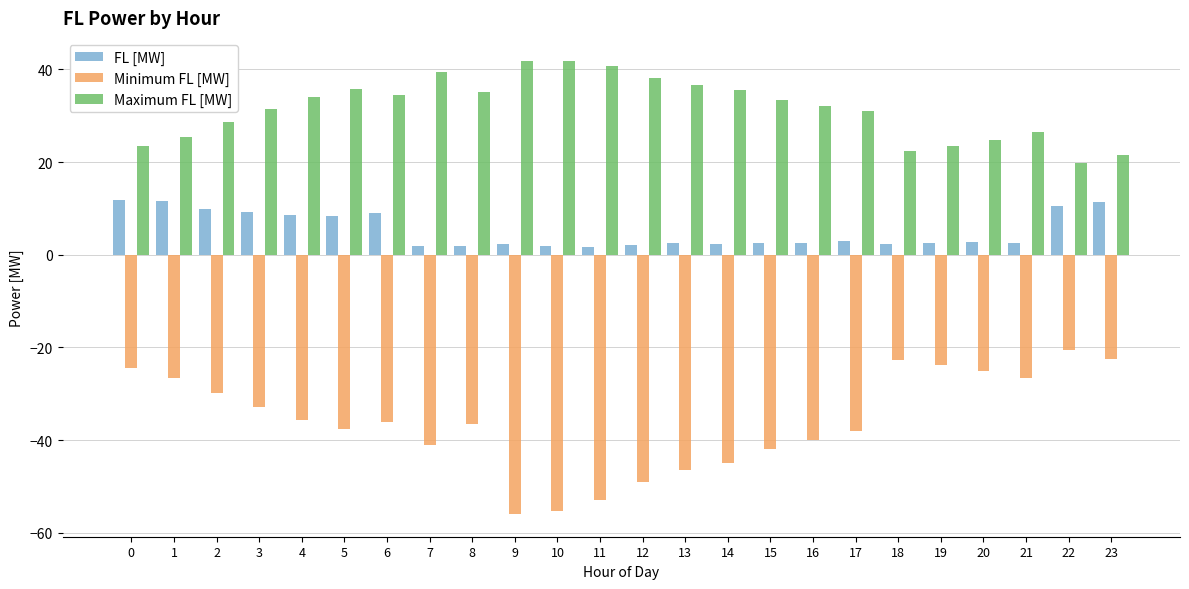

True or false: Maximum FL [MW] has a value of 34.1 at 4.

True